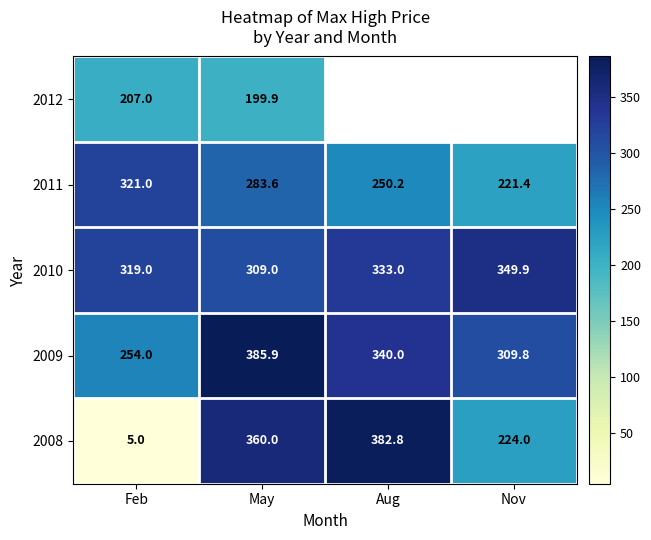

How many categories are shown in the chart?

4